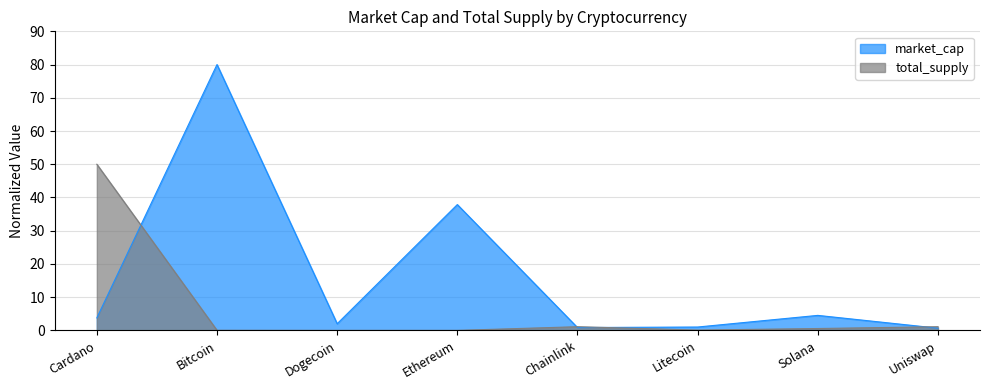

At which category is the sum across all series the highest?

Bitcoin